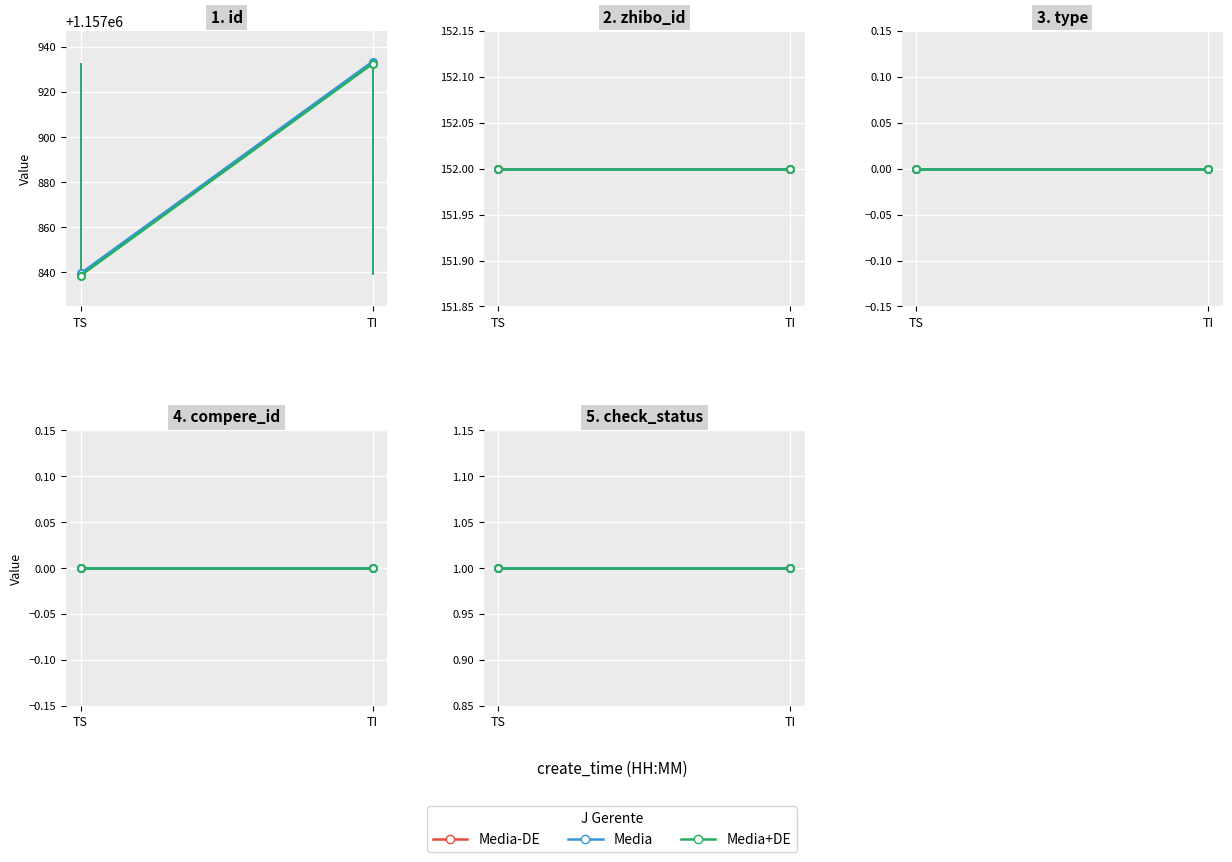

What is the average value of the Media series?

152